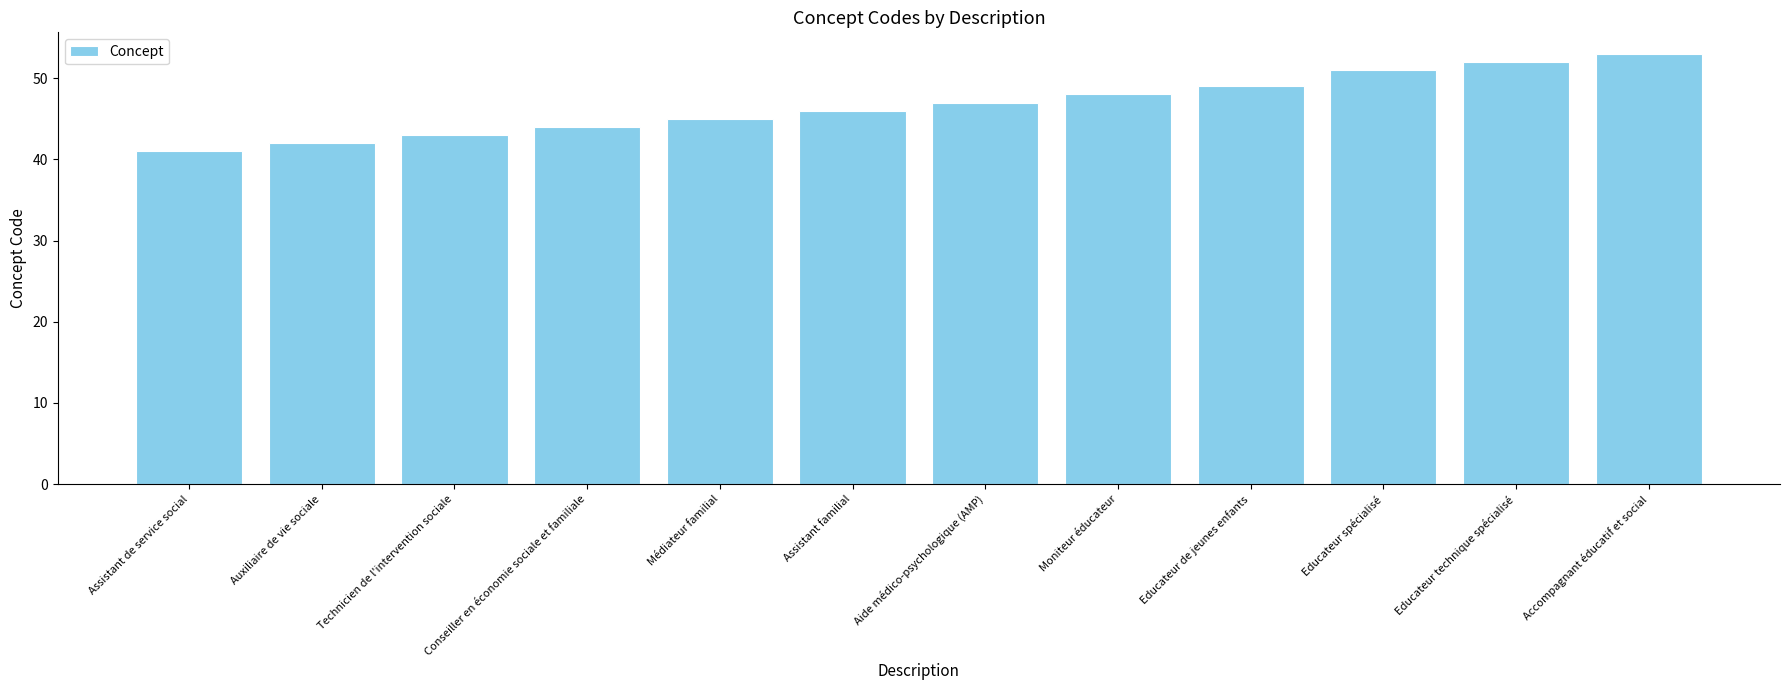

How many series are shown in this chart?

1